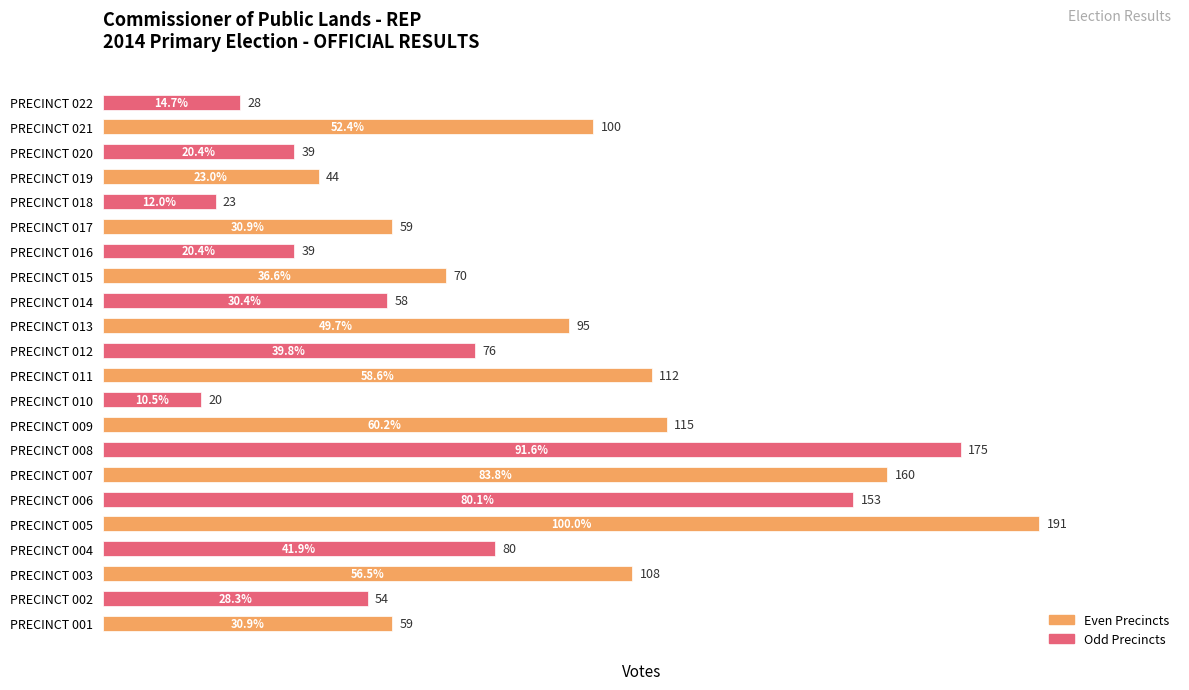

Is it true that the value at PRECINCT 017 is 21?

False